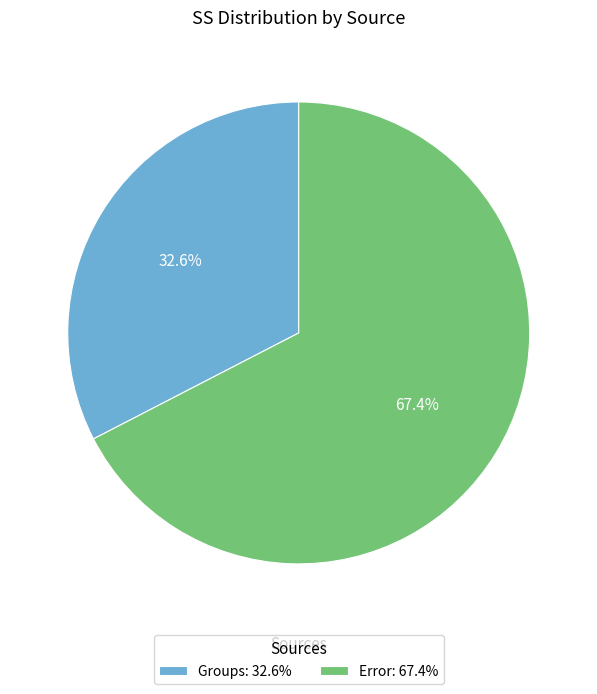

To the nearest percent, what is the difference between the largest and smallest slice percentages?

35%